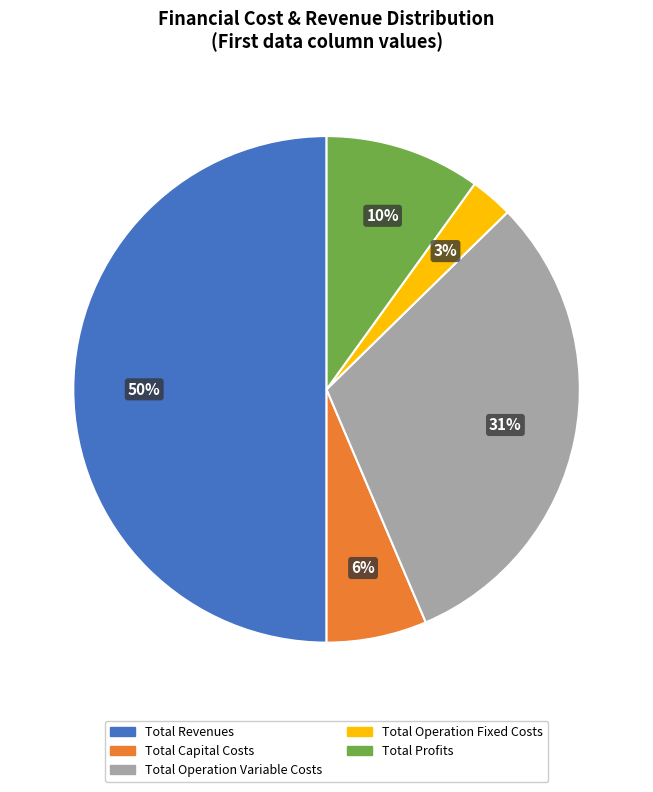

Is the sum of Total Profits and Total Capital Costs greater than half?

No